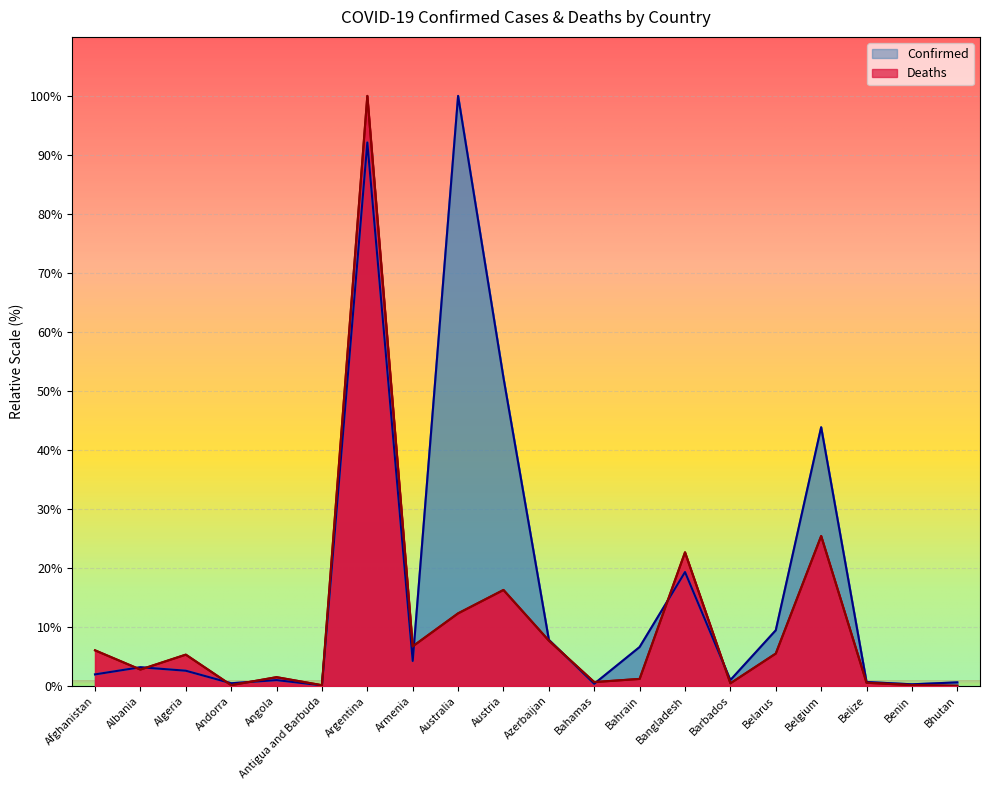

What is the difference between the second highest and minimum values in the Deaths series?

25.4